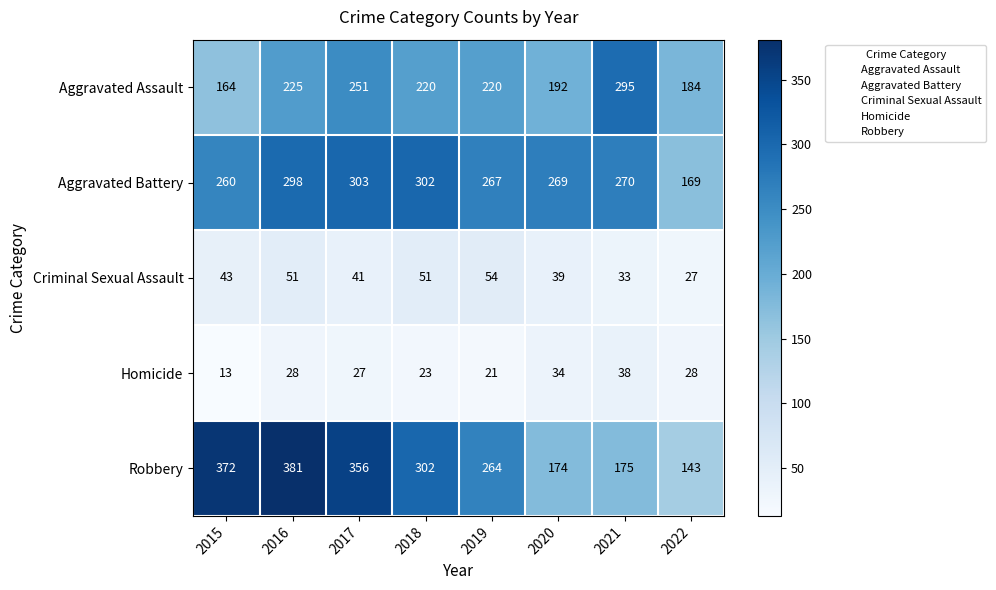

Rank the series by their maximum value, from highest to lowest.

Robbery, Aggravated Battery, Aggravated Assault, Criminal Sexual Assault, Homicide